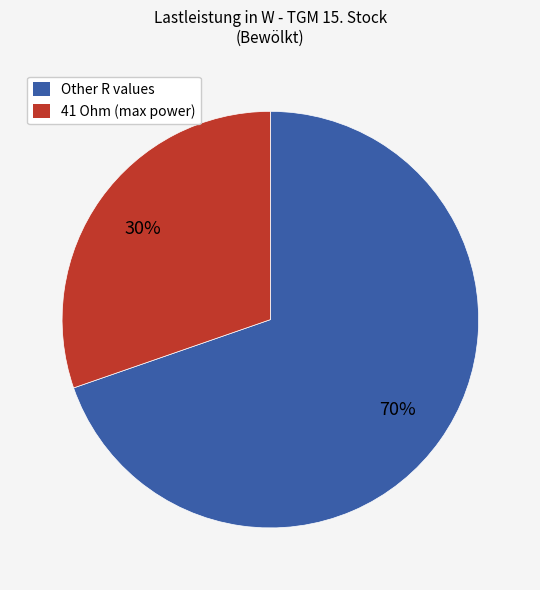

To the nearest percent, what is the average slice percentage?

50%